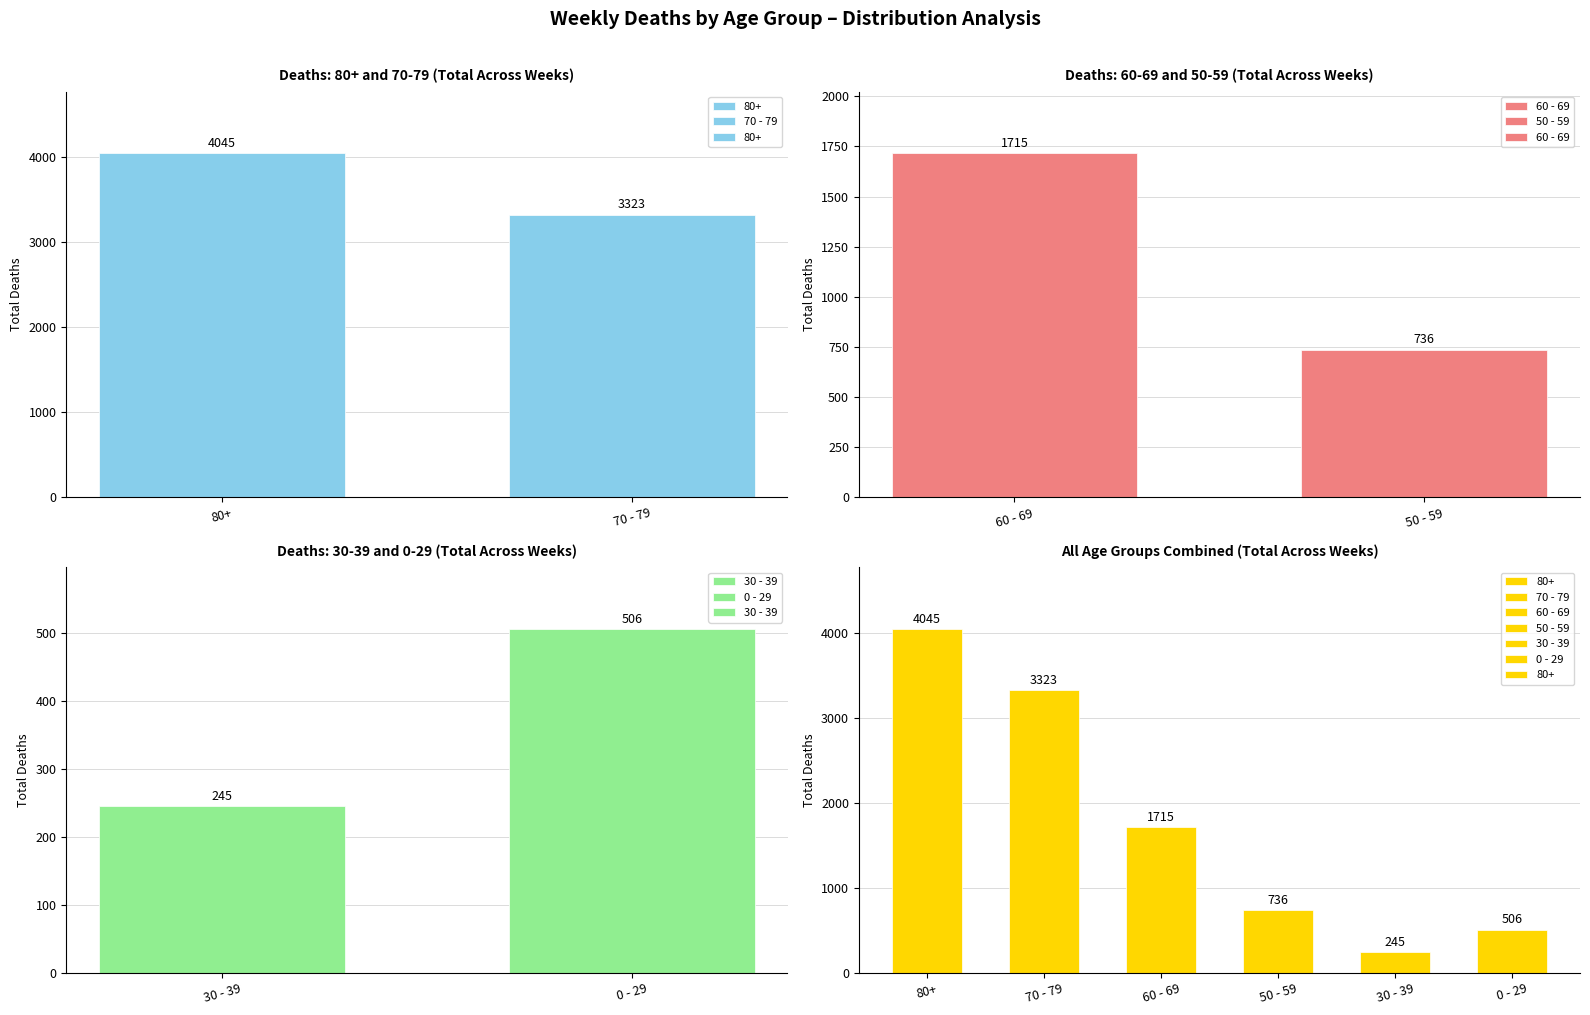

Count the number of categories in the chart.

2